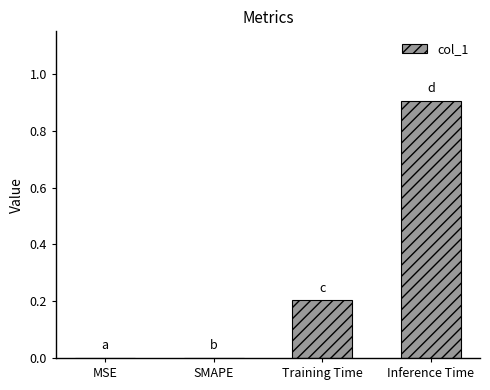

At which category does the chart reach its peak across all series?

Inference Time